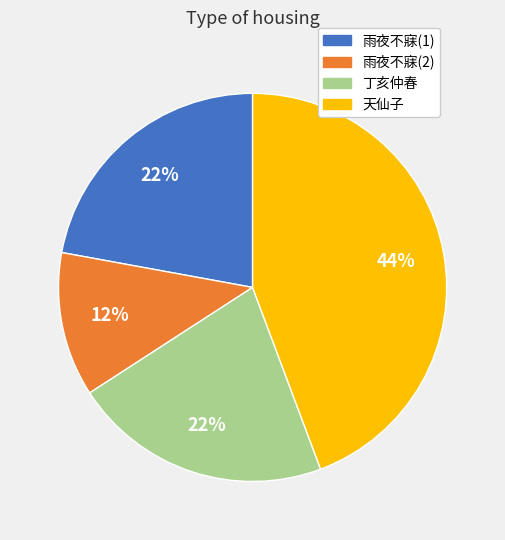

To the nearest percent, what is the average slice percentage?

25%